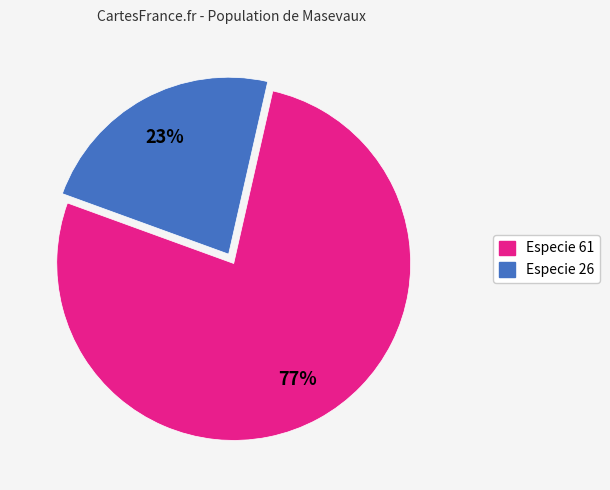

To the nearest percent, what is the average slice percentage?

50%